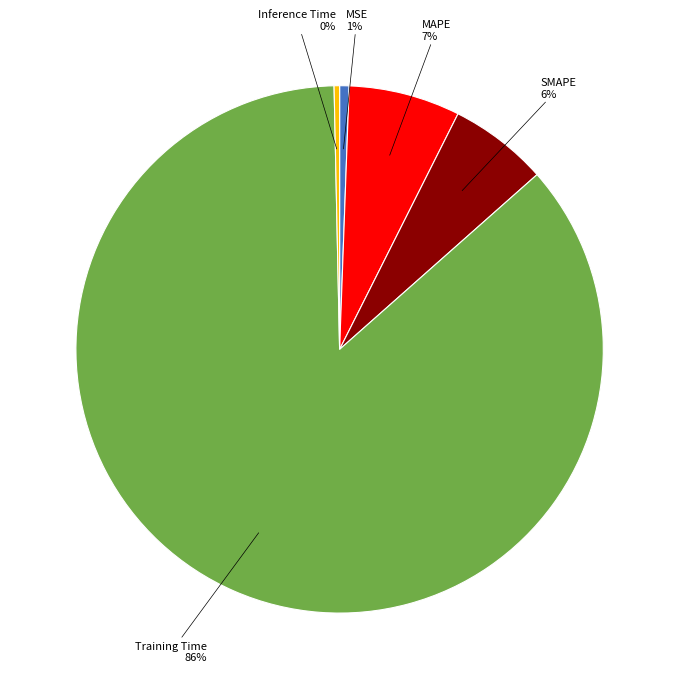

Do SMAPE and Training Time together represent more than half of the pie?

Yes